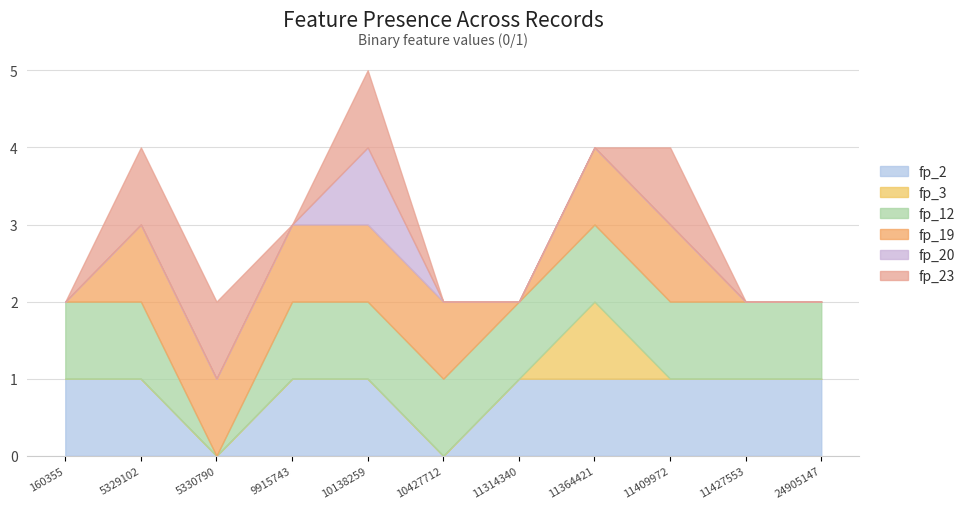

How many data points does each series have?

11